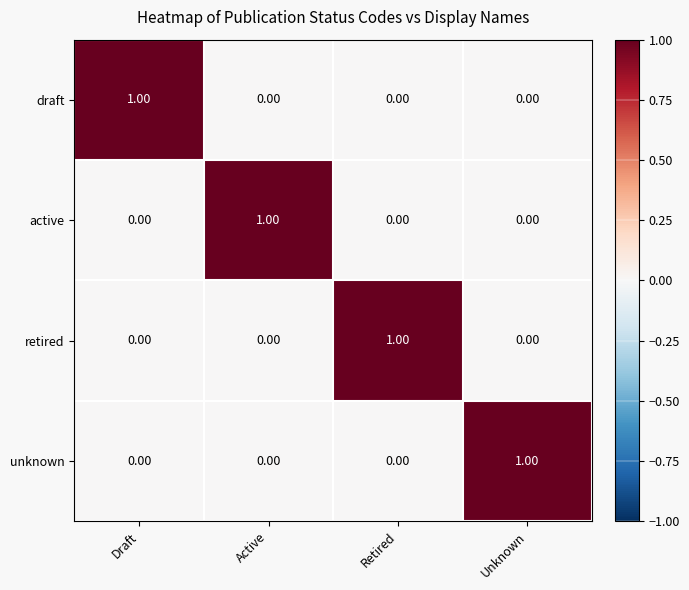

Which category has the highest value in the draft series?

Draft